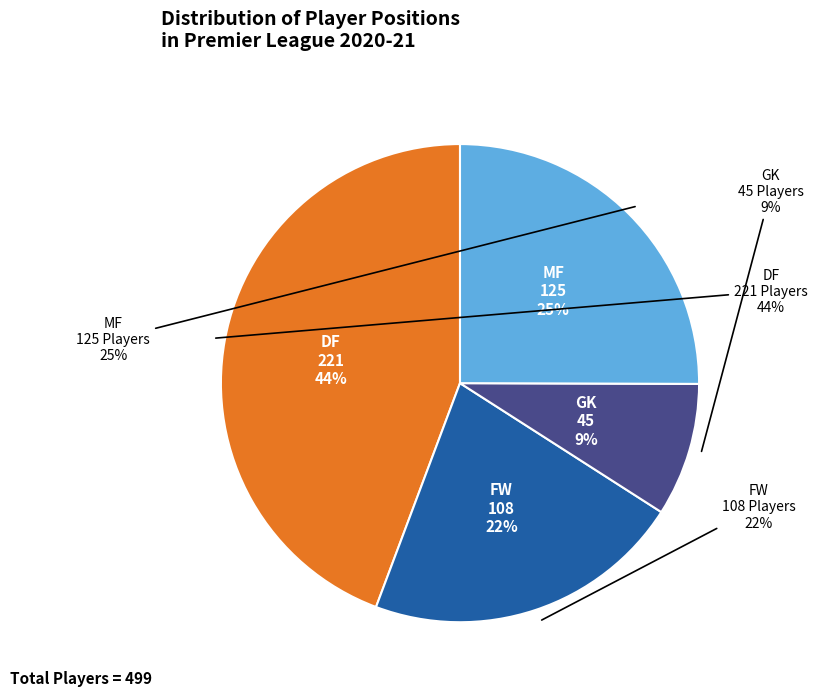

To the nearest percent, what is the difference between the largest and smallest slice percentages?

35%